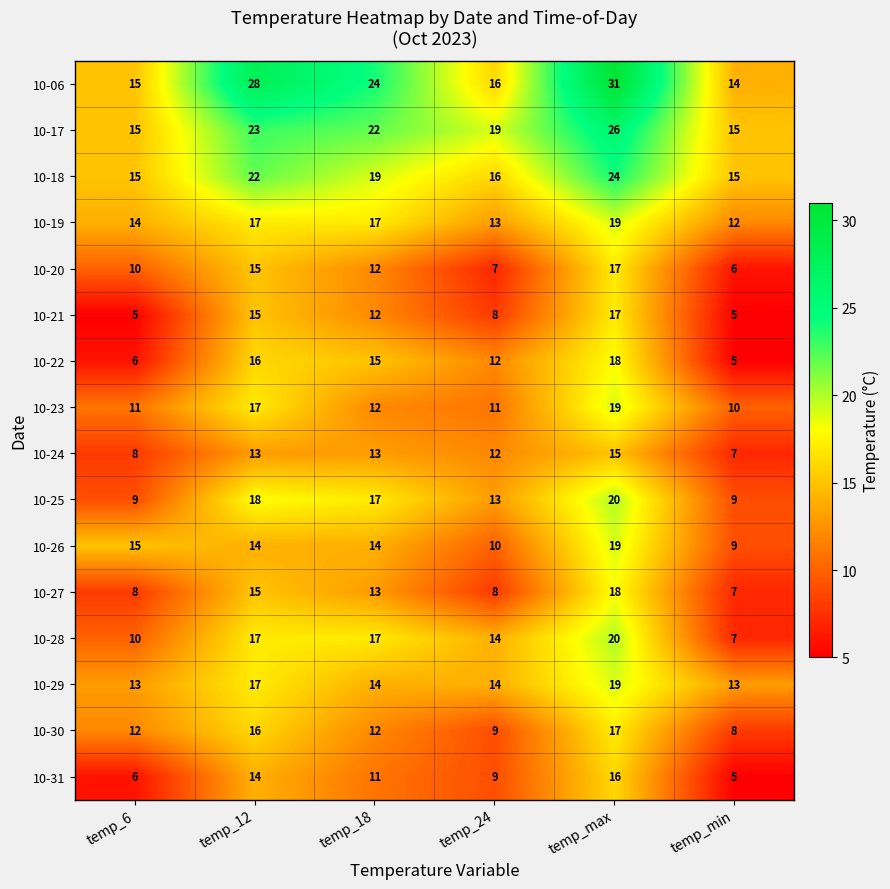

What is the total value across all series at temp_6?

172